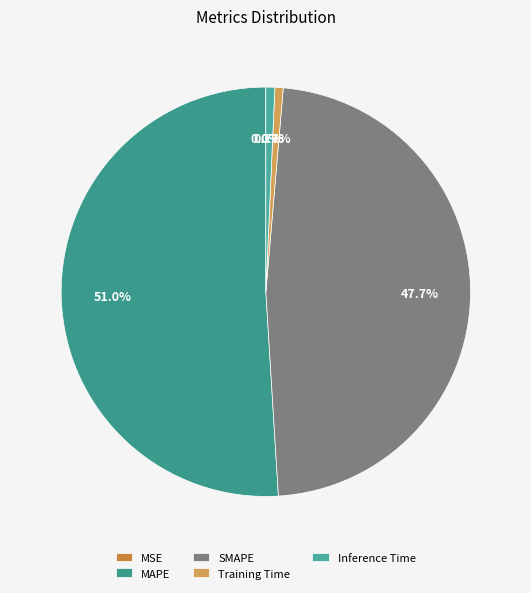

What percentage is NOT represented by MAPE?

49.0%